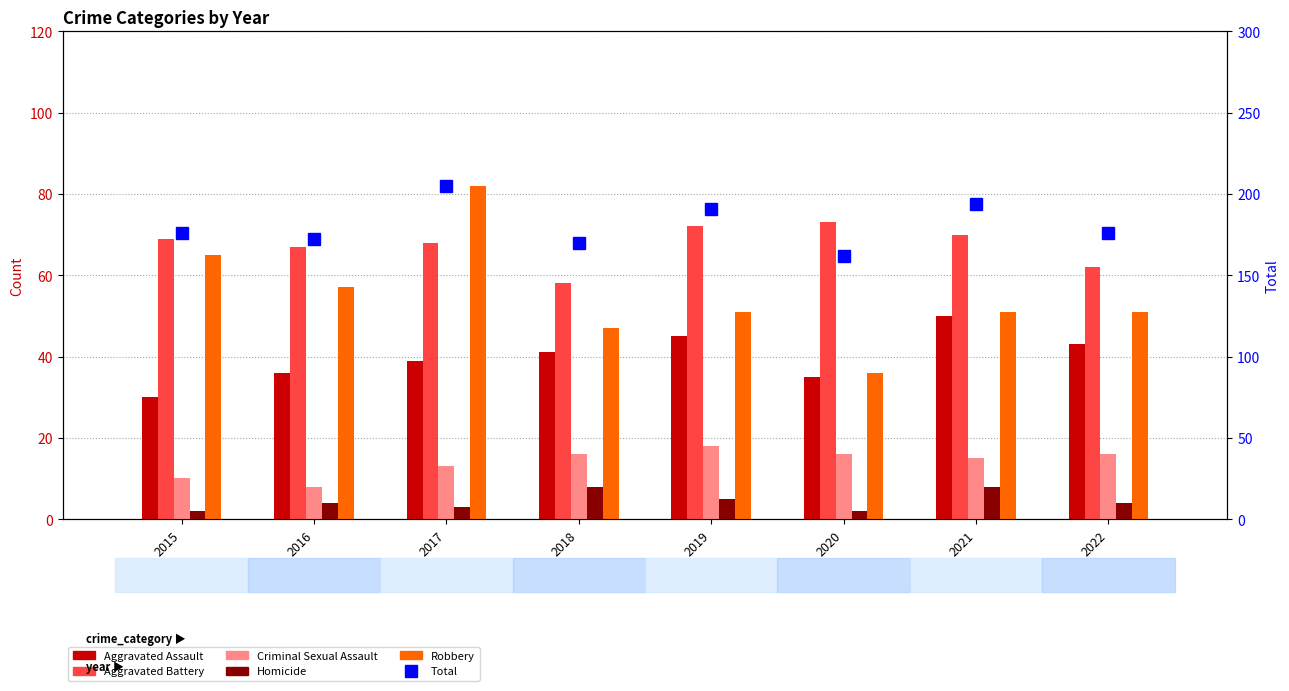

Is it true that Criminal Sexual Assault equals 15 at 2021?

True